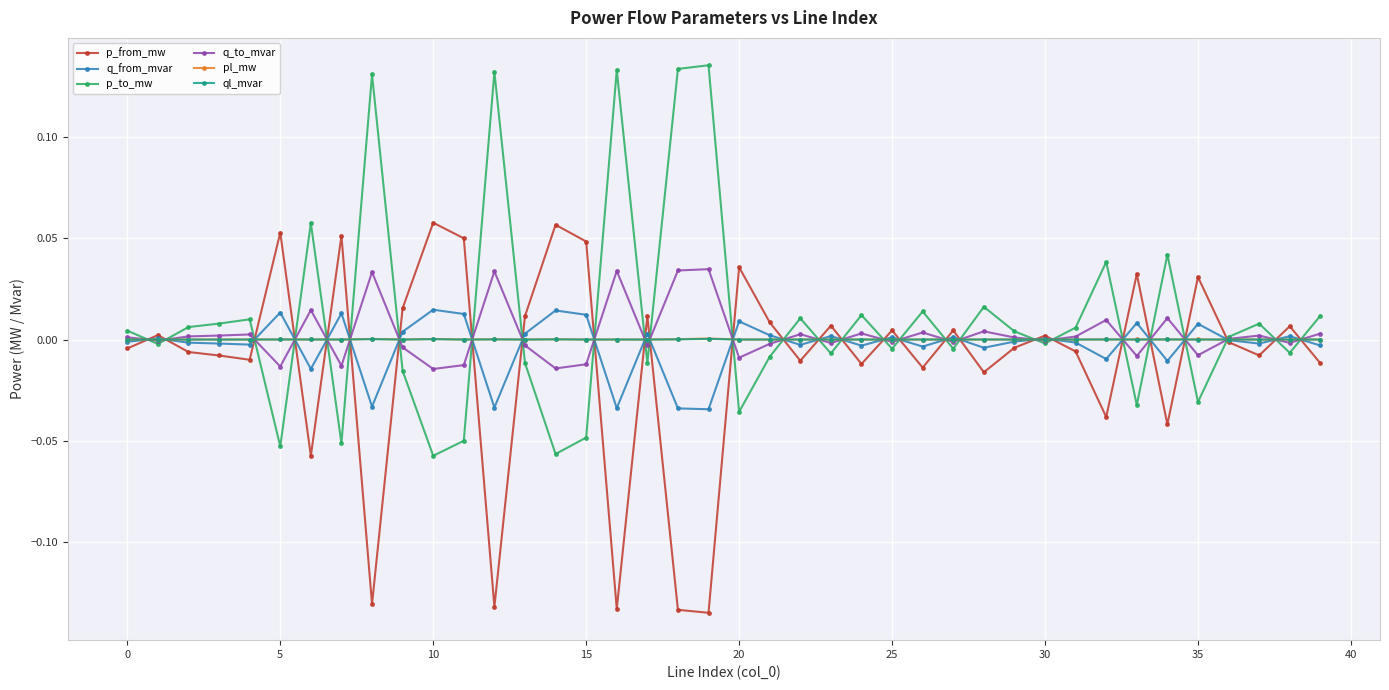

True or false: p_from_mw has more than 1 points higher than both neighbors.

True